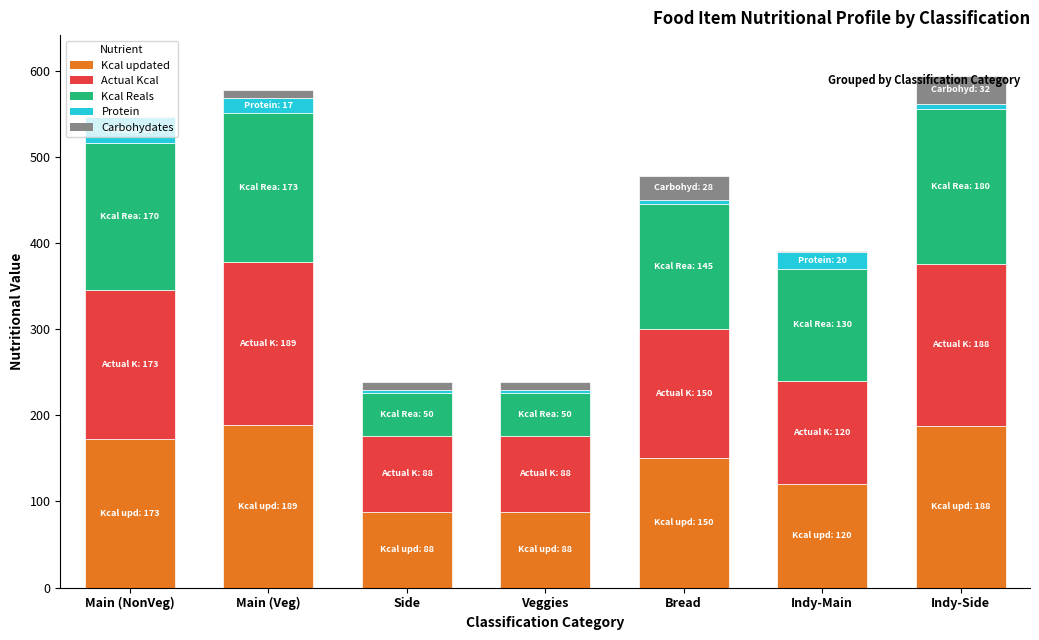

What are all the series names shown in the legend?

Kcal updated, Actual Kcal, Kcal Reals, Protein, Carbohydates